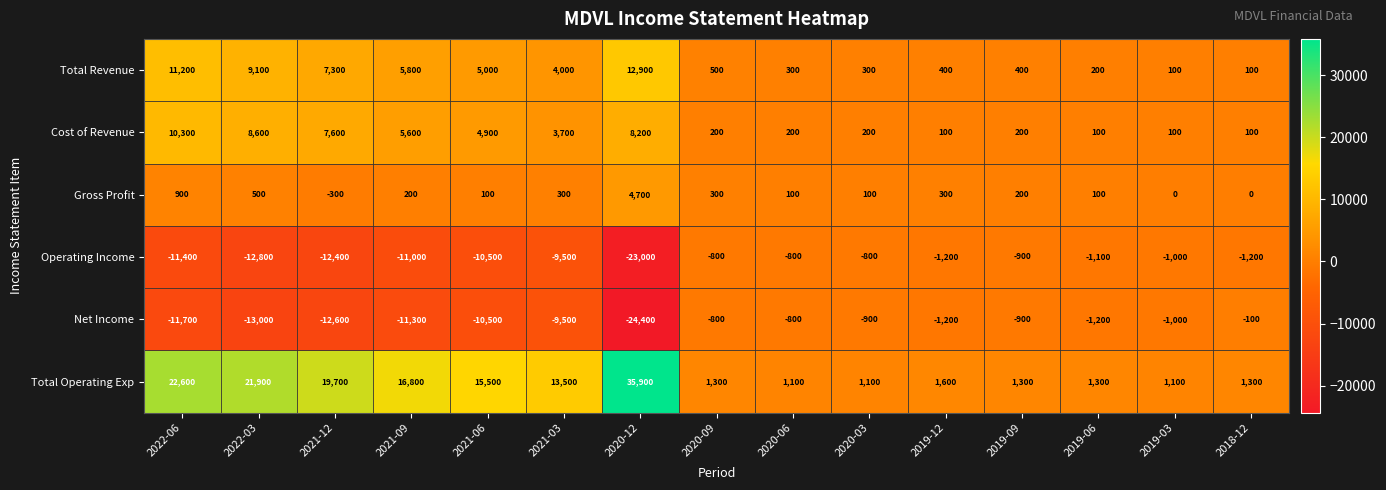

What is the difference between the maximum and minimum values in the Total Revenue series?

12800